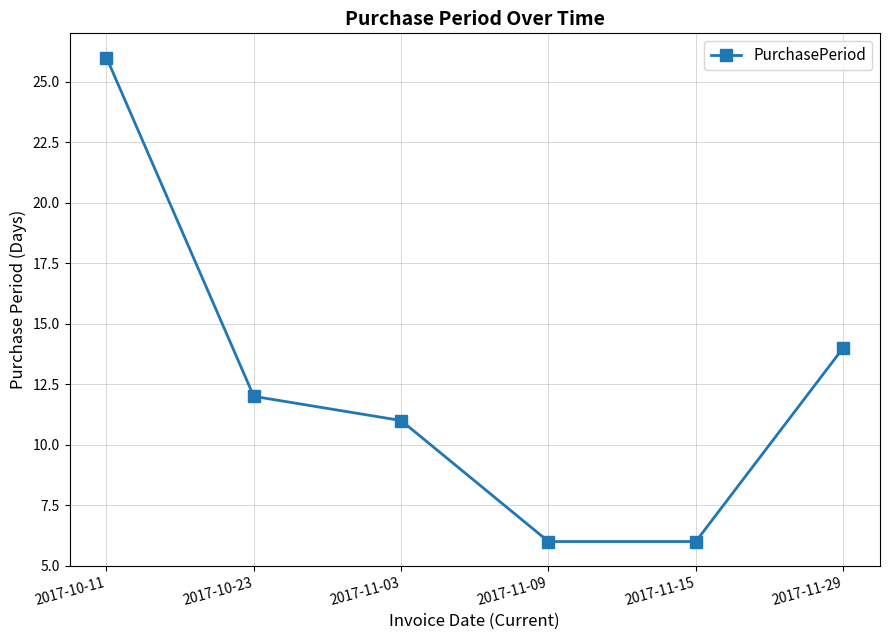

At which category does the chart reach its peak across all series?

2017-10-11